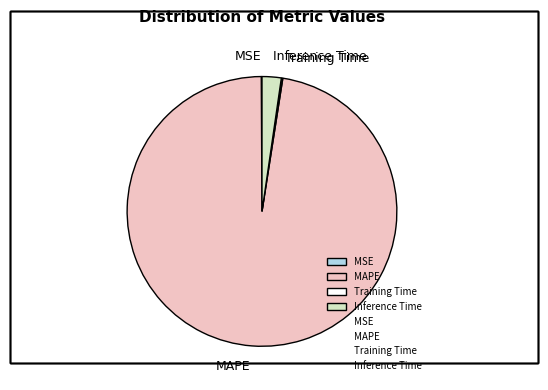

Is the sum of MAPE and Inference Time greater than half?

Yes